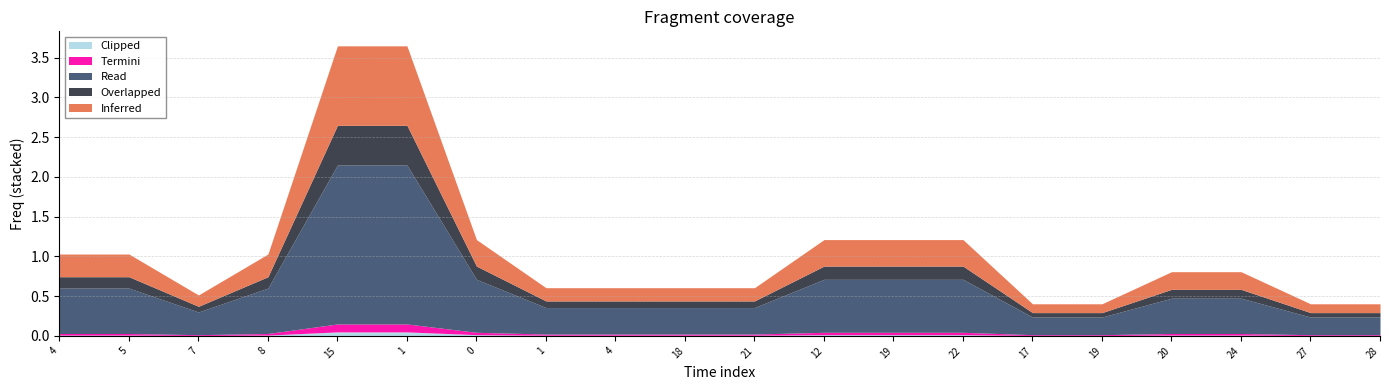

True or false: Read has more than 1 interior local peaks.

False